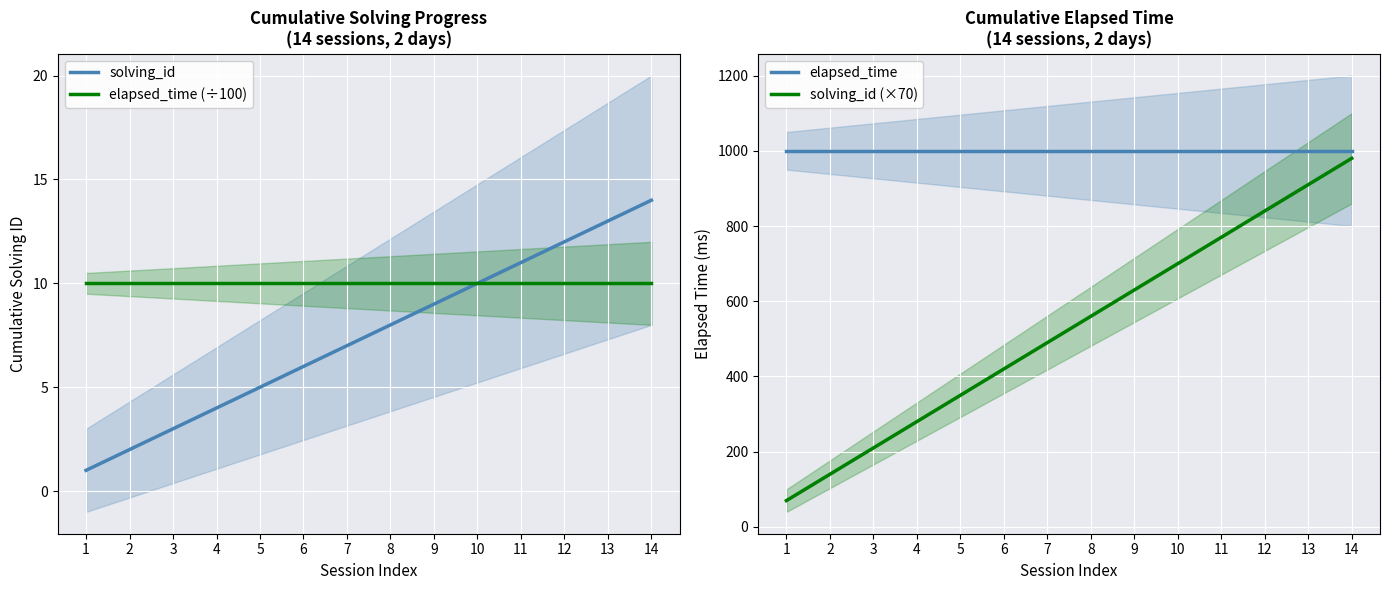

The value of elapsed_time at 10 is 1612. True or false?

False